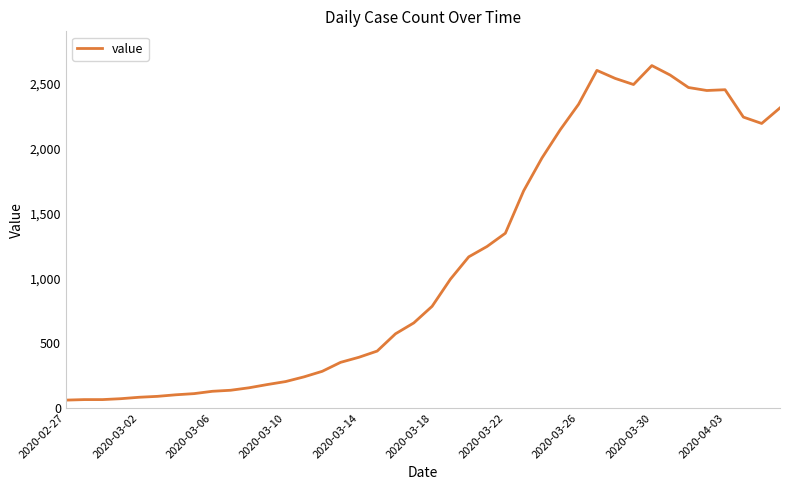

What is the smallest value displayed?

61